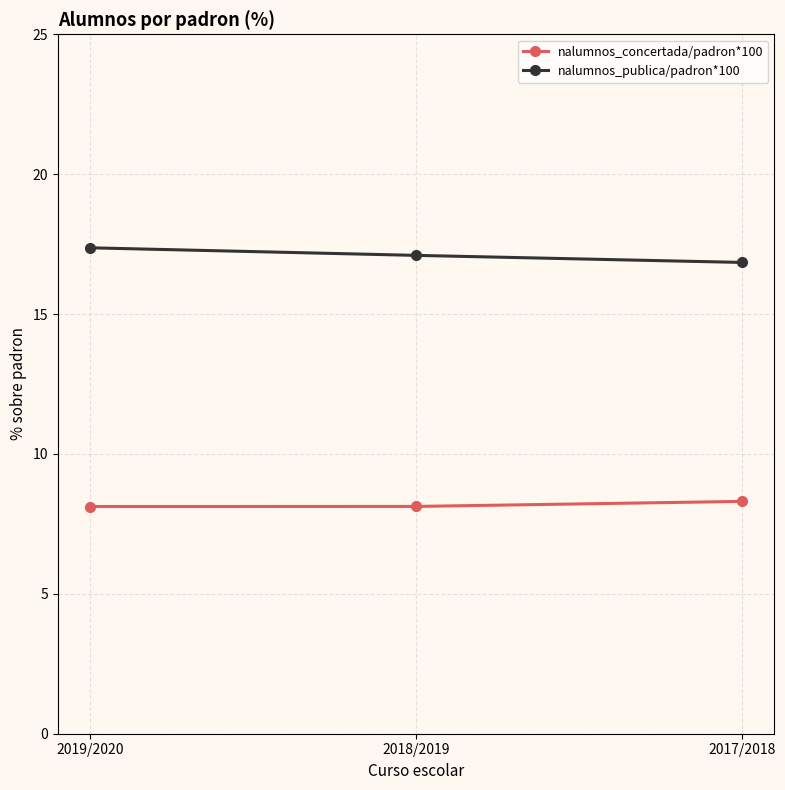

The nalumnos_concertada/padron*100 series shows 8.1 at 2018/2019. True or false?

True